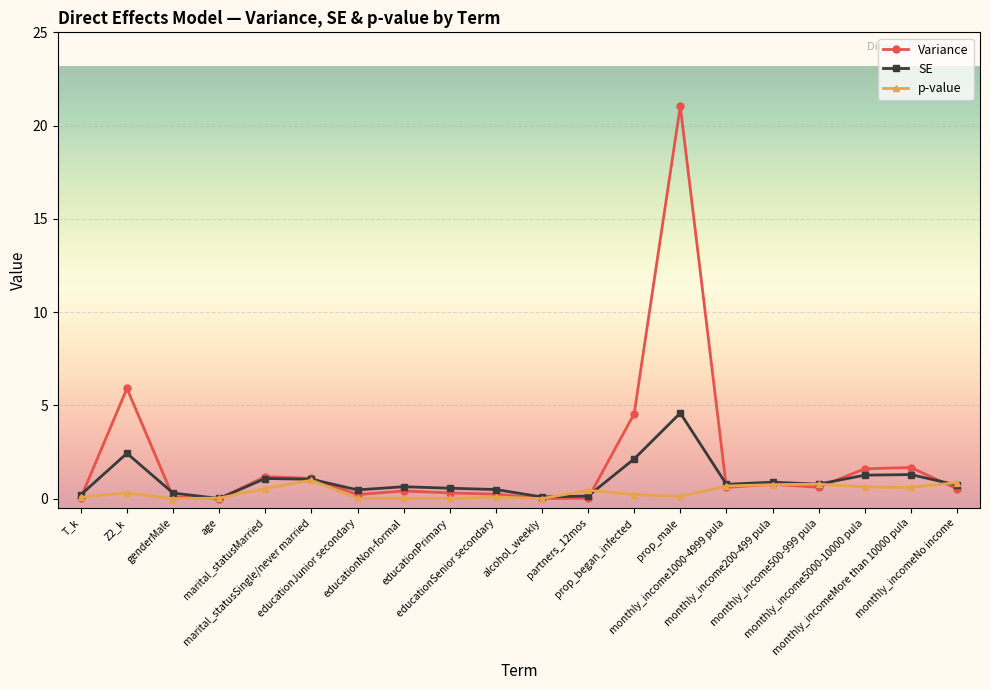

What is the highest value of the SE series?

4.6